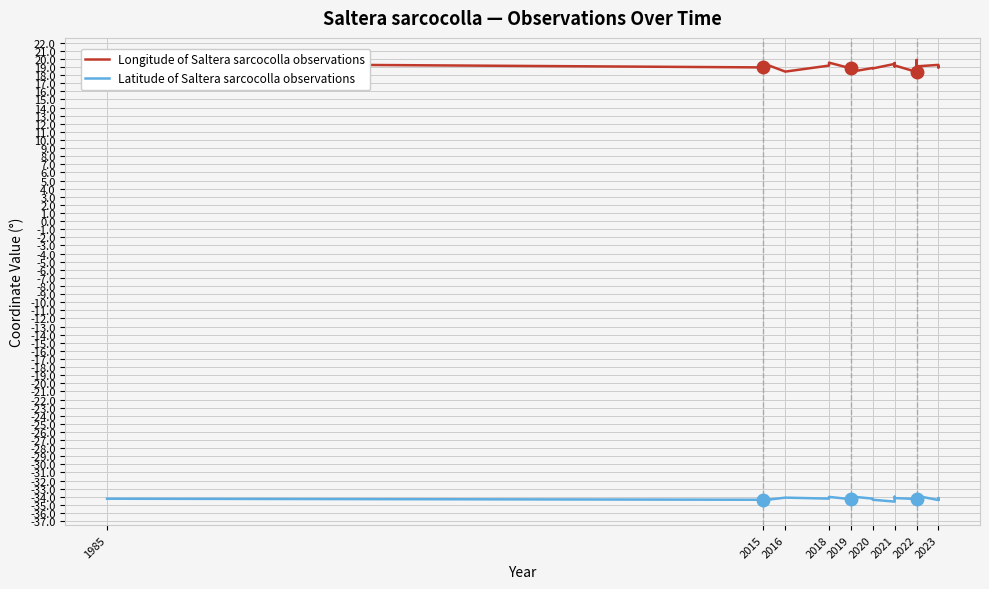

What is the difference between the maximum and minimum values in the Longitude of Saltera sarcocolla observations series?

1.5